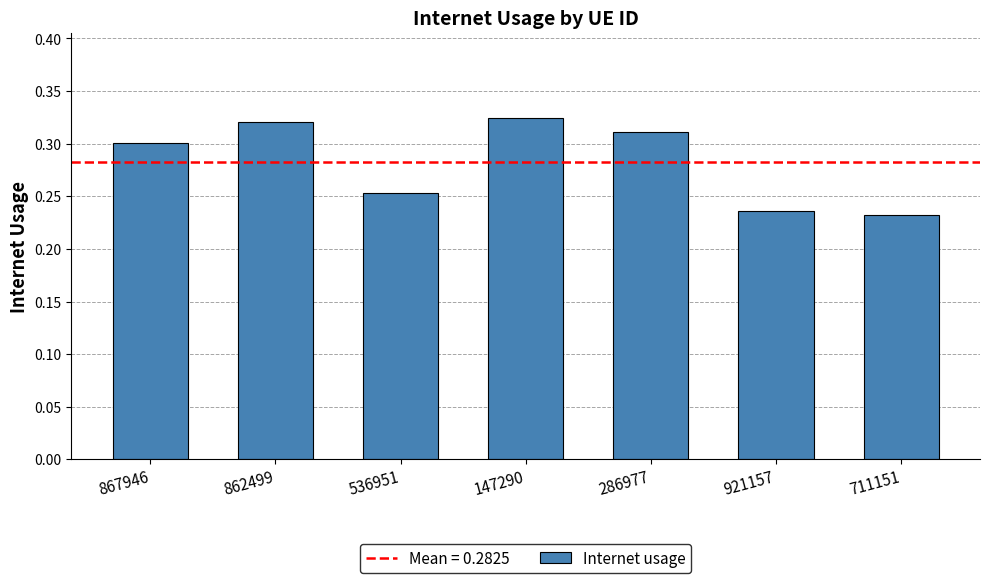

What position from the right is 536951?

5